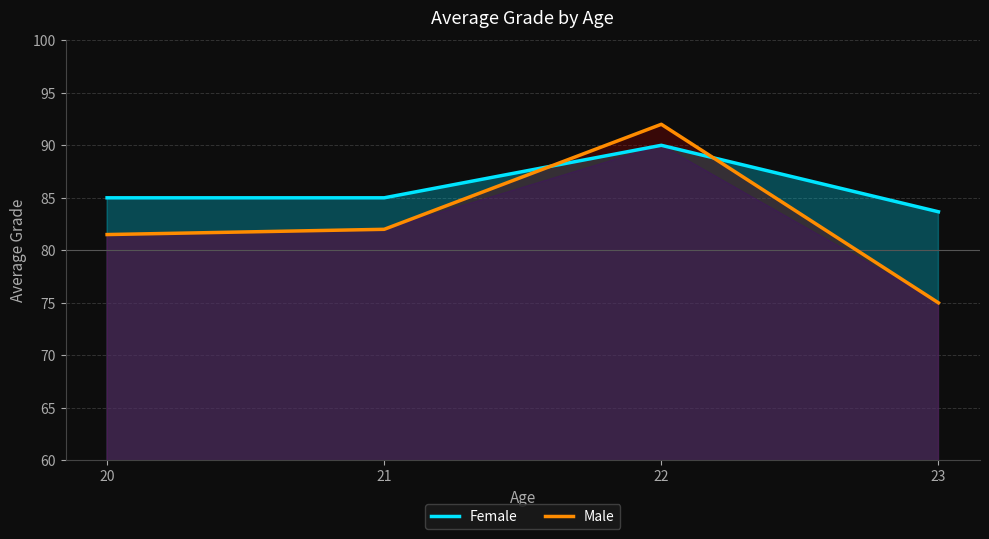

What is the total value across all series at 22?

182.0